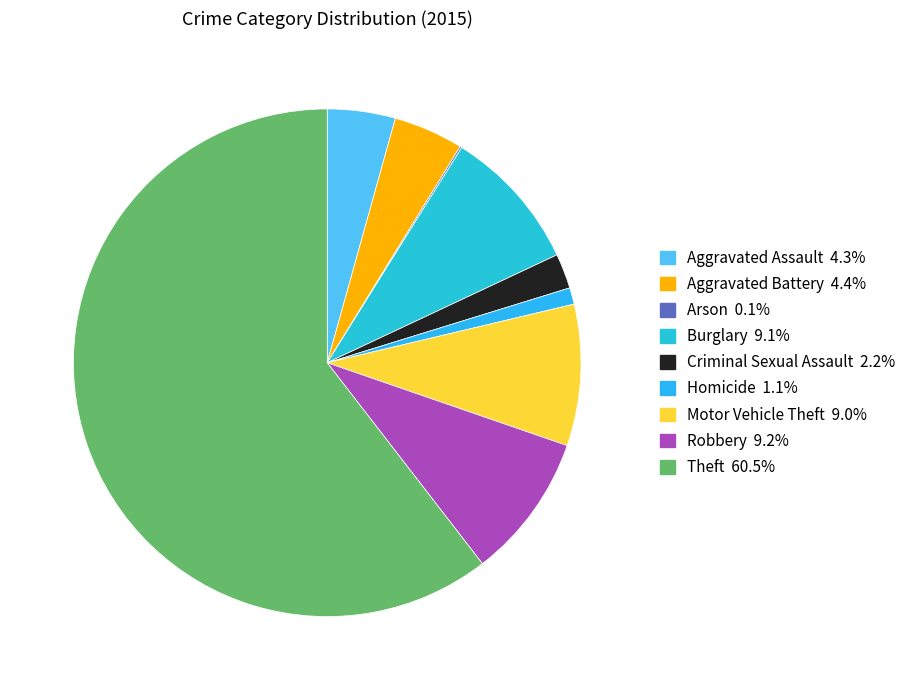

How many slices are in this pie chart?

9